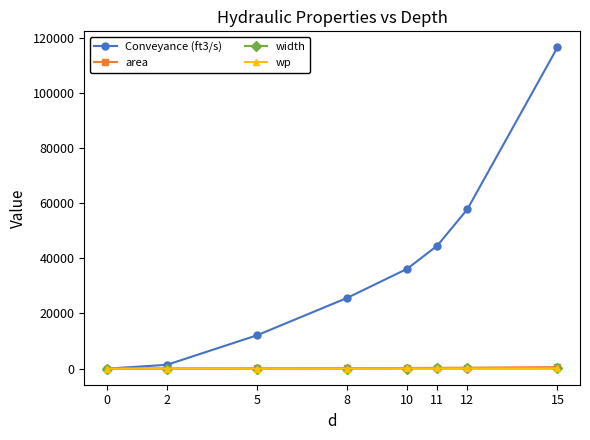

True or false: Conveyance (ft3/s) has more than 1 points higher than both neighbors.

False